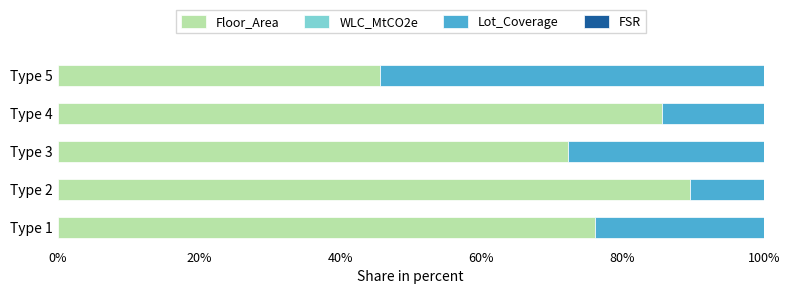

Where is Floor_Area nearest to the value 67?

Type 3